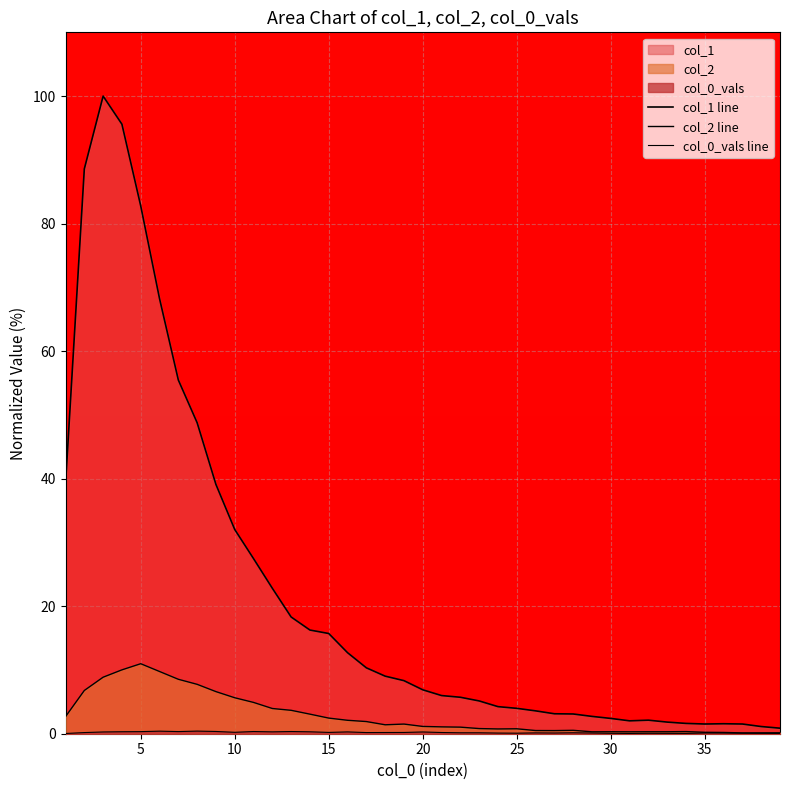

Which series has the largest total across all categories?

col_1 line